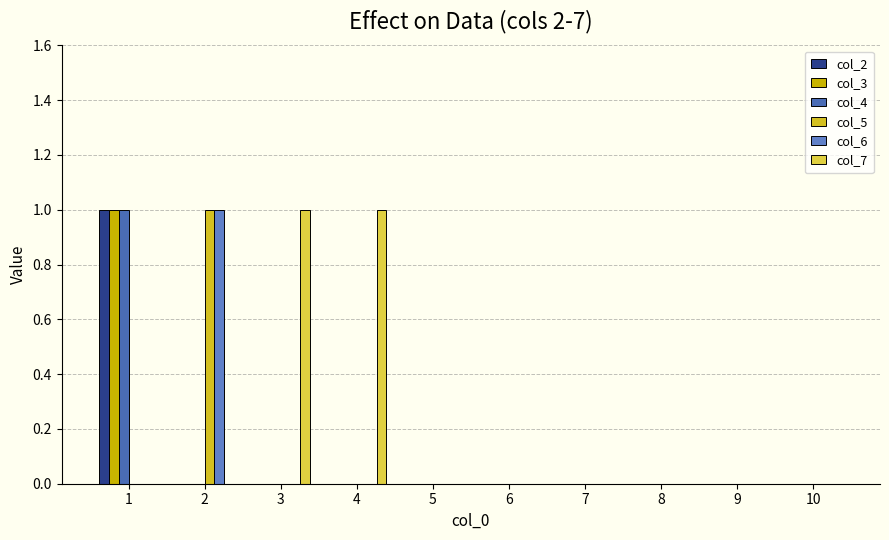

Reading left to right, transcribe all the data shown in this chart.

col_2: 1	0	0	0	0	0	0	0	0	0
col_3: 1	0	0	0	0	0	0	0	0	0
col_4: 1	0	0	0	0	0	0	0	0	0
col_5: 0	1	0	0	0	0	0	0	0	0
col_6: 0	1	0	0	0	0	0	0	0	0
col_7: 0	0	1	1	0	0	0	0	0	0